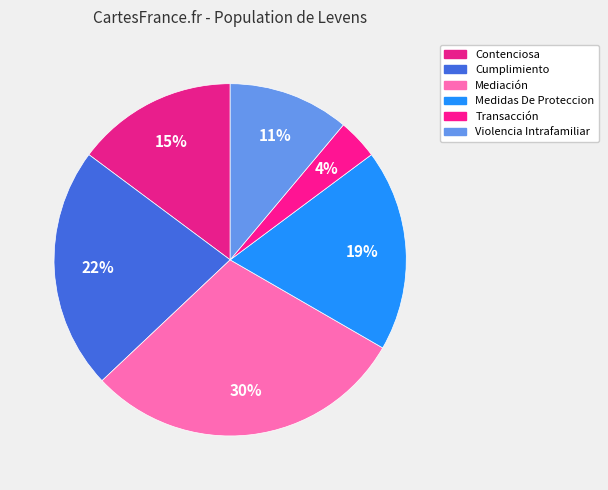

How many slices are in this pie chart?

6